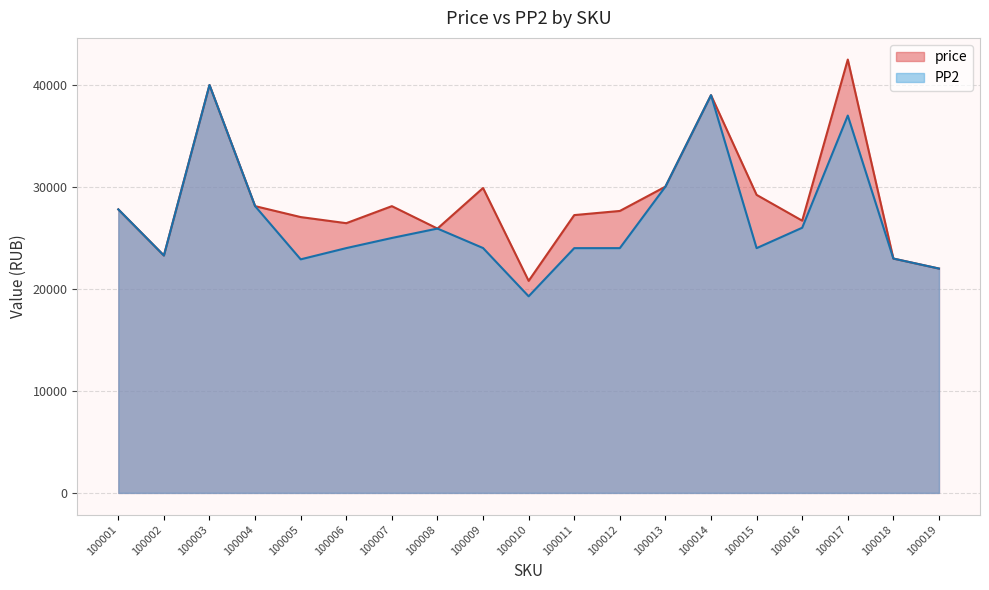

Rank the categories by price value from highest to lowest.

100017, 100003, 100014, 100013, 100009, 100015, 100004, 100007, 100001, 100012, 100011, 100005, 100016, 100006, 100008, 100002, 100018, 100019, 100010